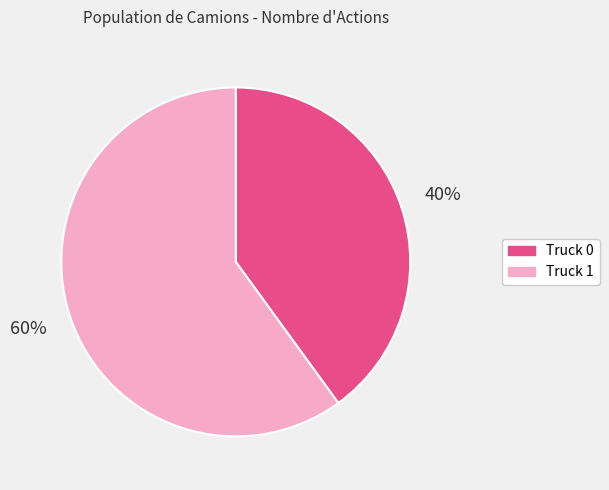

Which slice represents more than half of the pie?

Truck 1